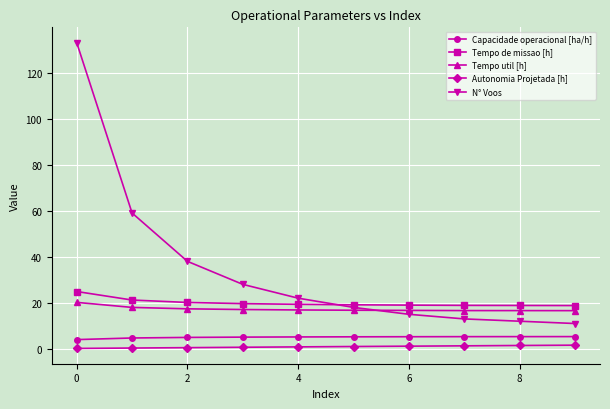

At how many categories does at least one series exceed 12?

10